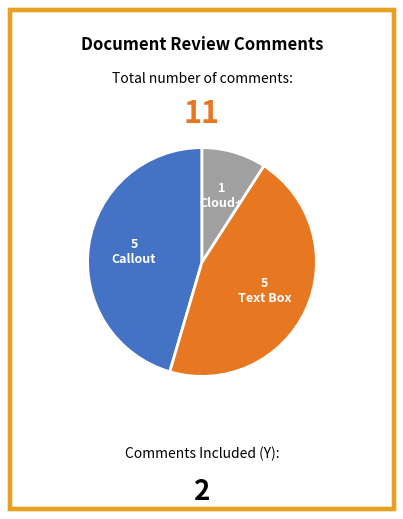

Is there any slice that represents more than half of the pie?

No